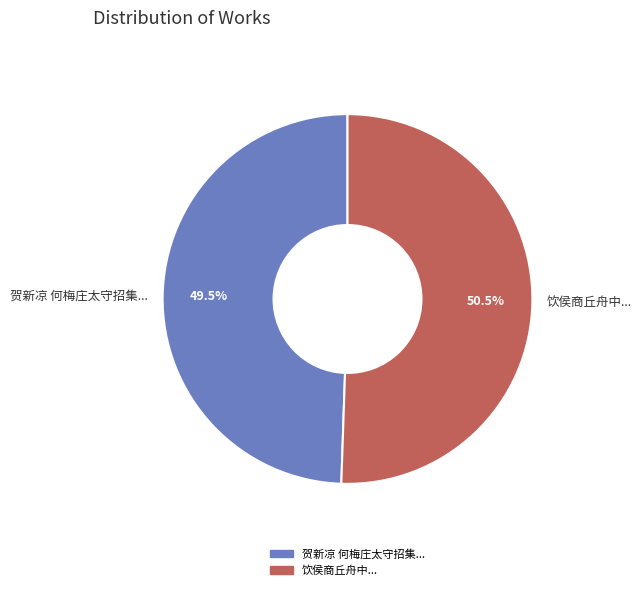

Between 贺新凉 何梅庄太守招集... and 饮侯商丘舟中..., which is larger?

饮侯商丘舟中...